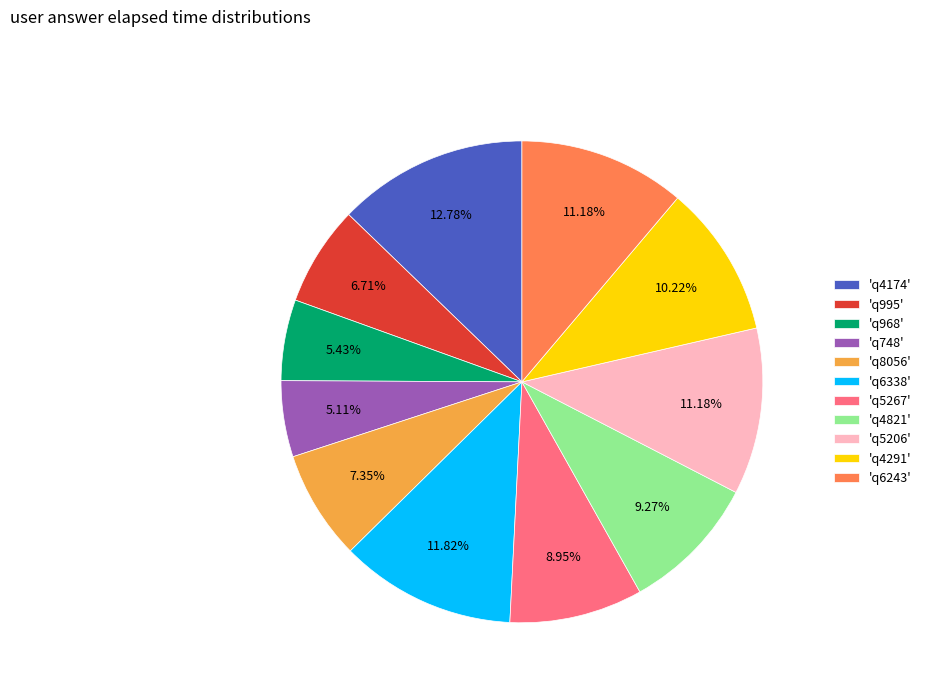

To the nearest percent, what is the average slice percentage?

9%